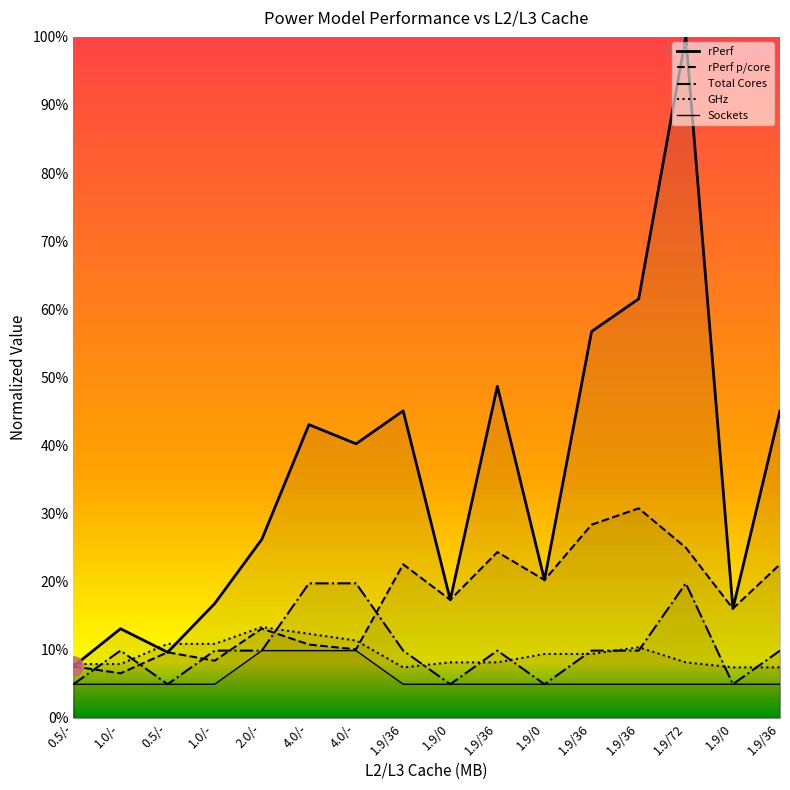

At how many categories does at least one series exceed 41?

7